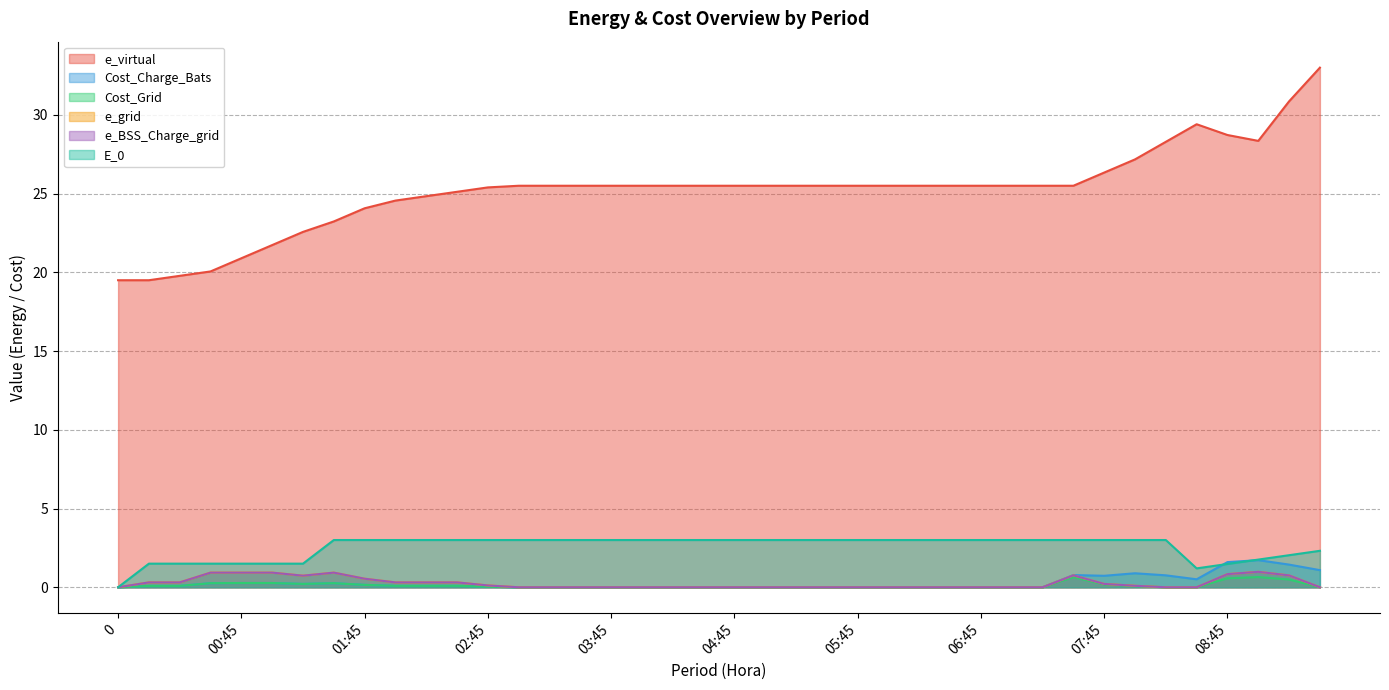

What is the spread (max minus min) of values at 07:45?

26.2